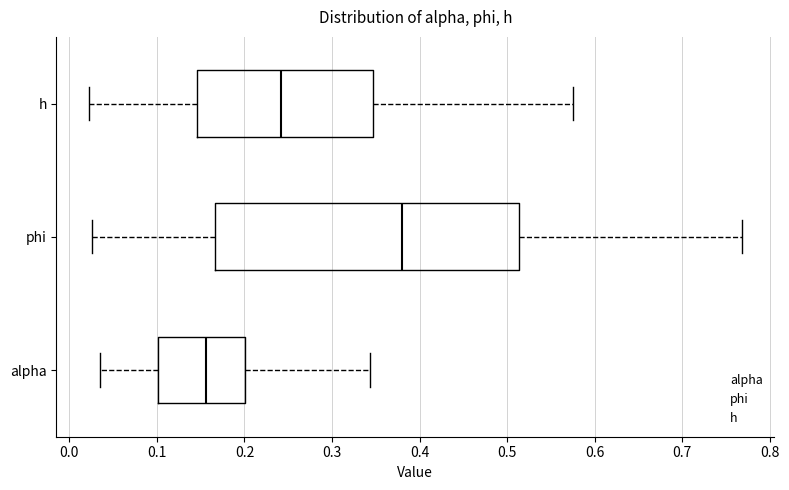

Which box has the furthest to the left median line?

alpha